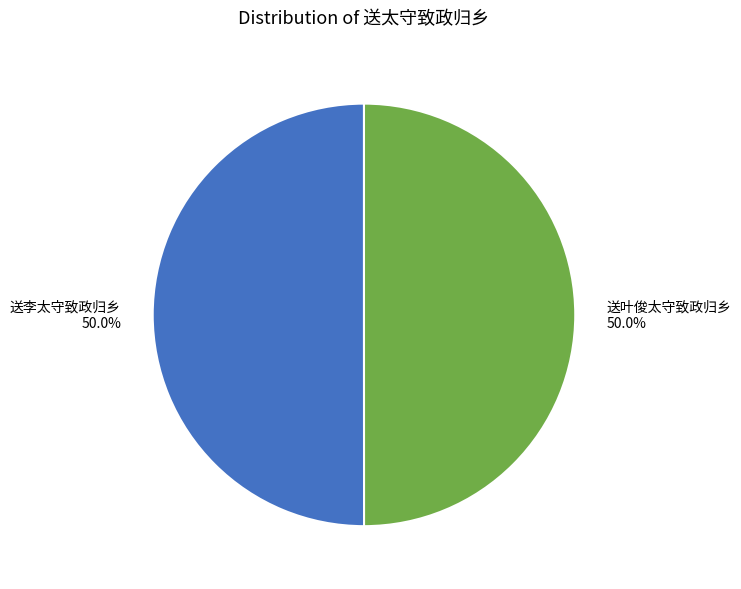

What percentage is NOT represented by 送李太守致政归乡?

50.0%